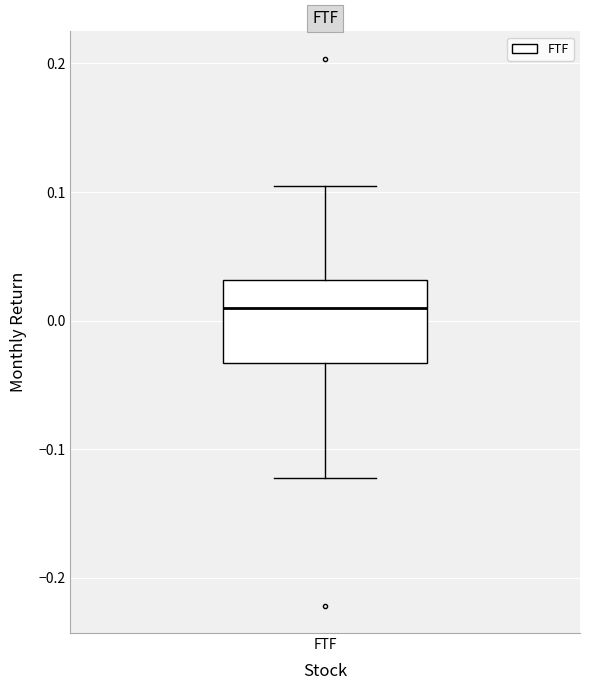

Where is the lower edge of the box for FTF on the y-axis? The values are not printed on the chart, so give them approximately, as read against the axis.

-0.03